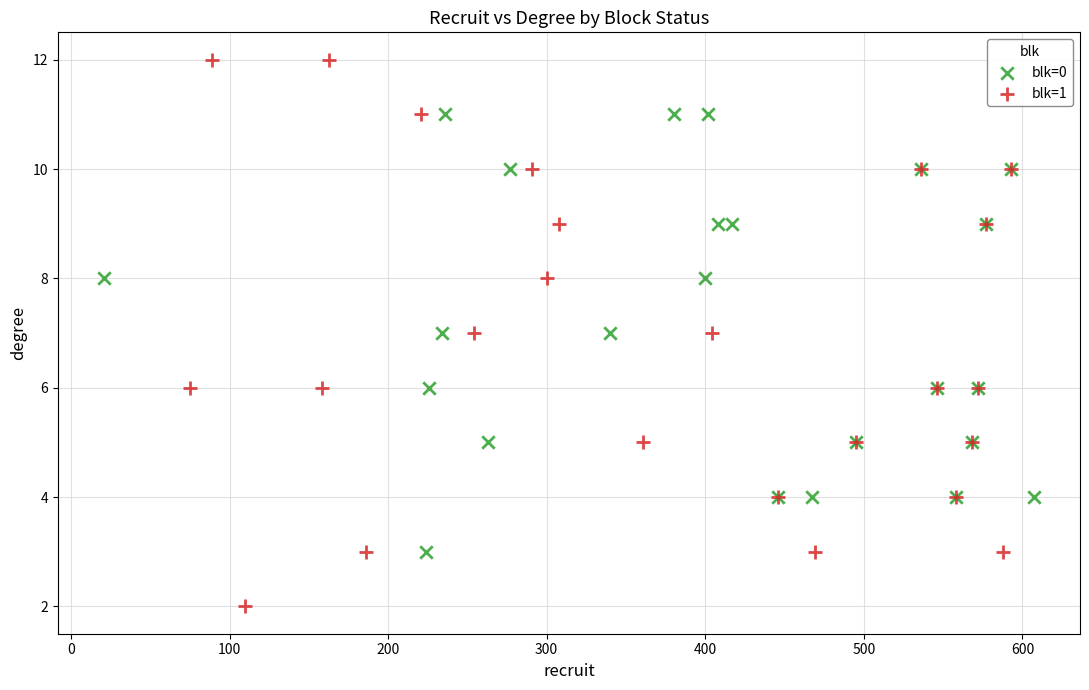

Which series has the largest Y range (max minus min)?

blk=1